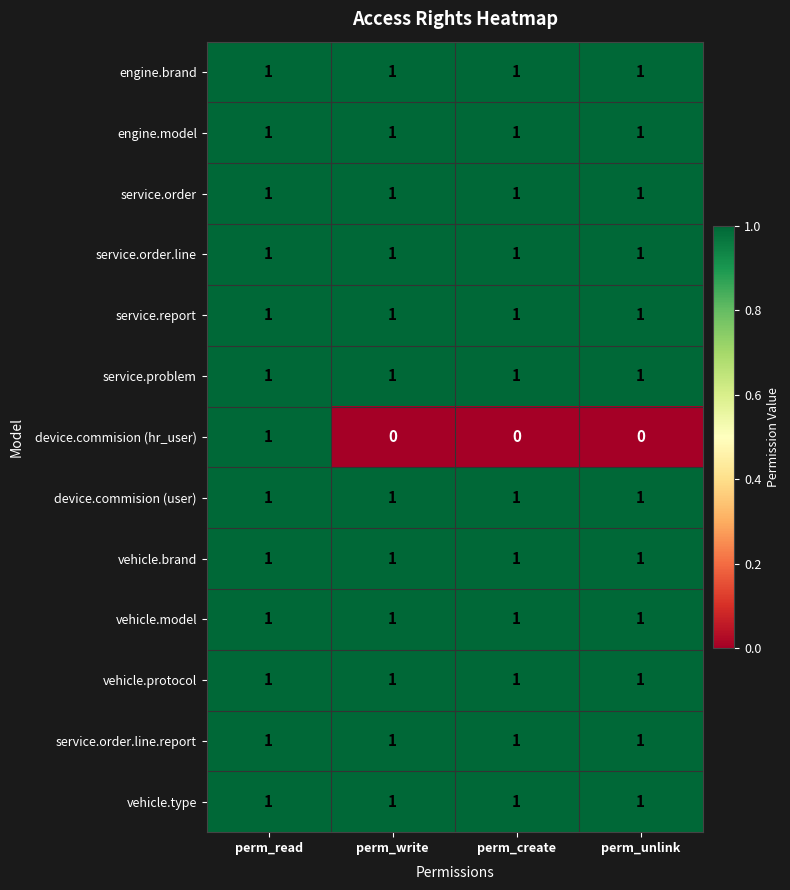

What is the total value across all series at perm_create?

12